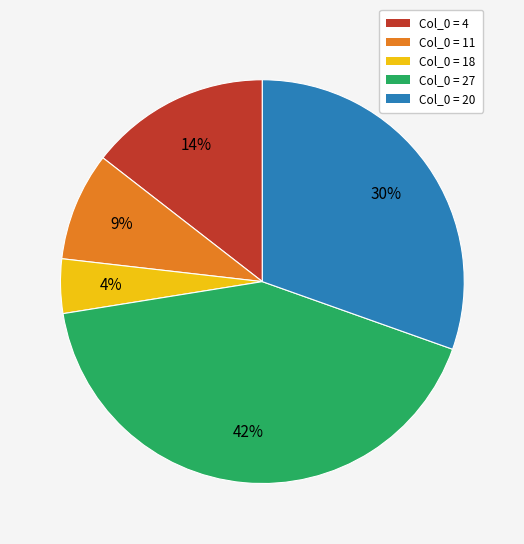

How many slices are in this pie chart?

5